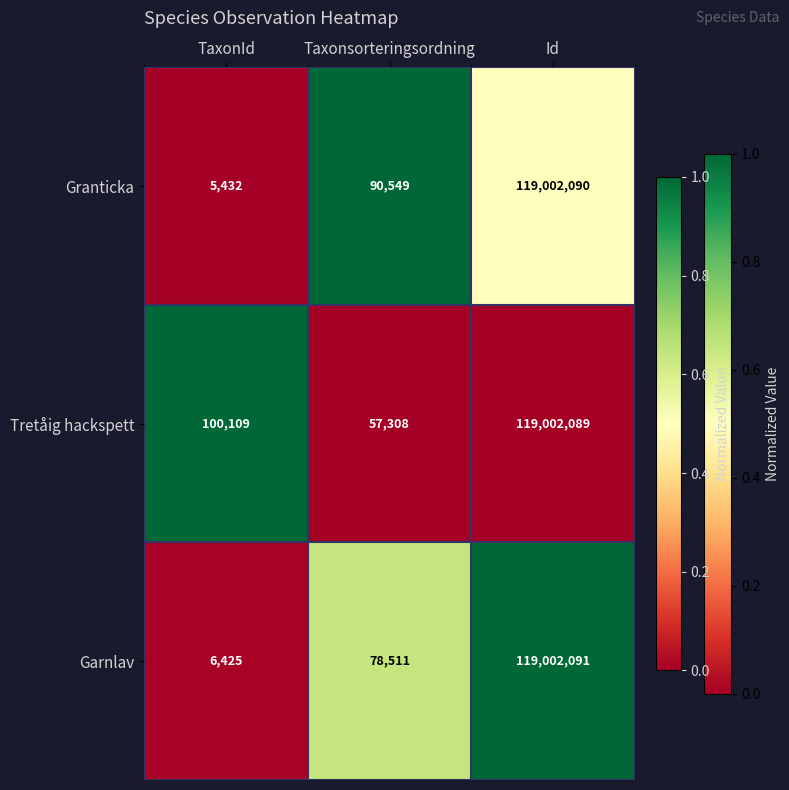

The value of Tretåig hackspett at Id is 119002089. True or false?

True